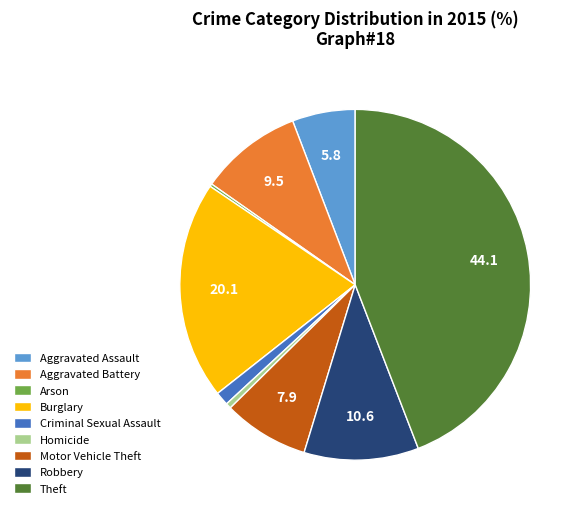

Which category has the biggest portion of the pie?

Theft